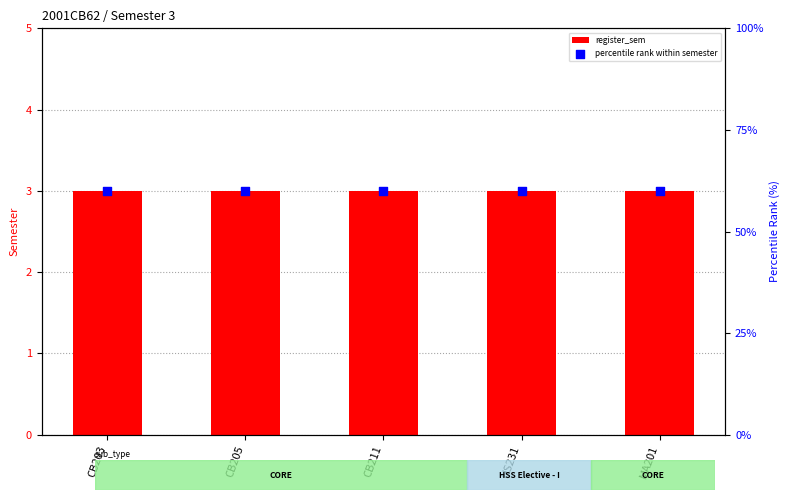

What are all the series names shown in the legend?

register_sem, percentile rank within semester